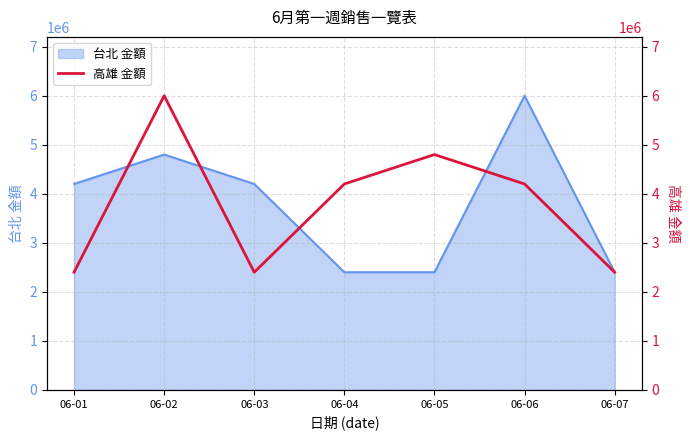

The value of 台北 金額 at 06-01 is 2131655. True or false?

False